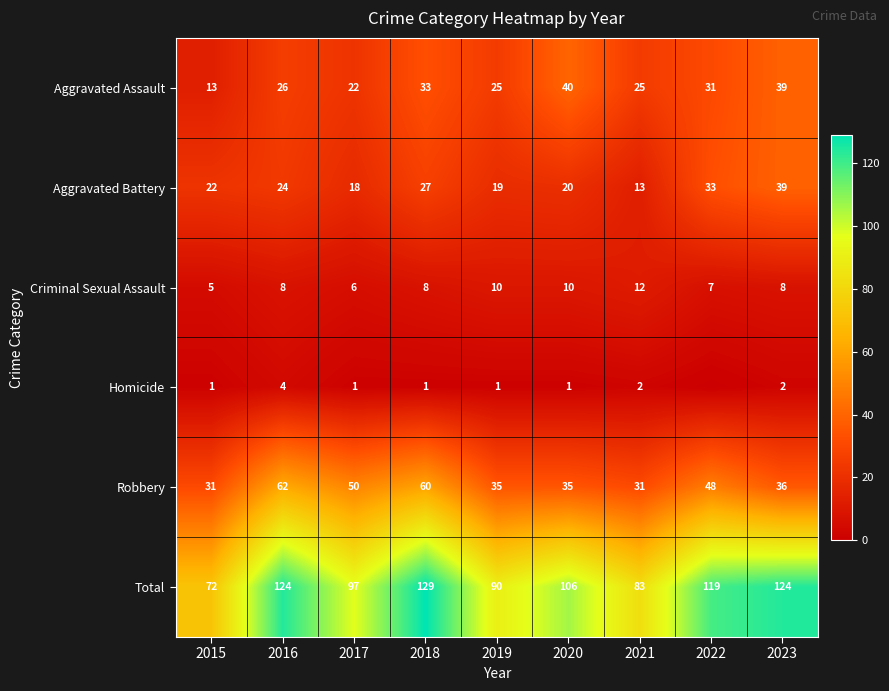

What is the difference between the second highest and second lowest values in the Aggravated Battery series?

15